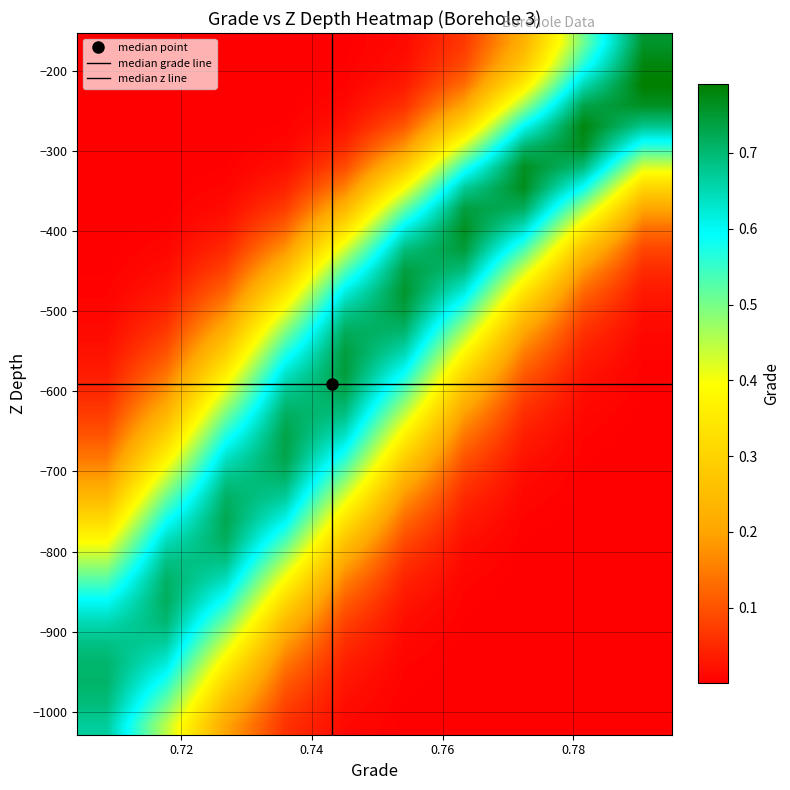

Which series has the largest range (max minus min)?

z_values